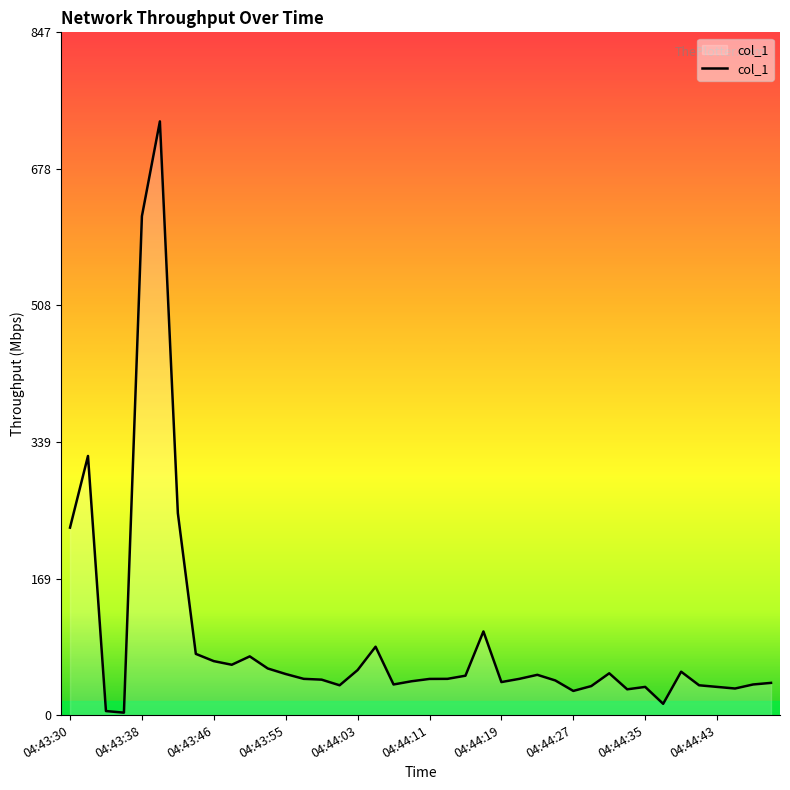

What is the maximum value shown in the chart?

737.3